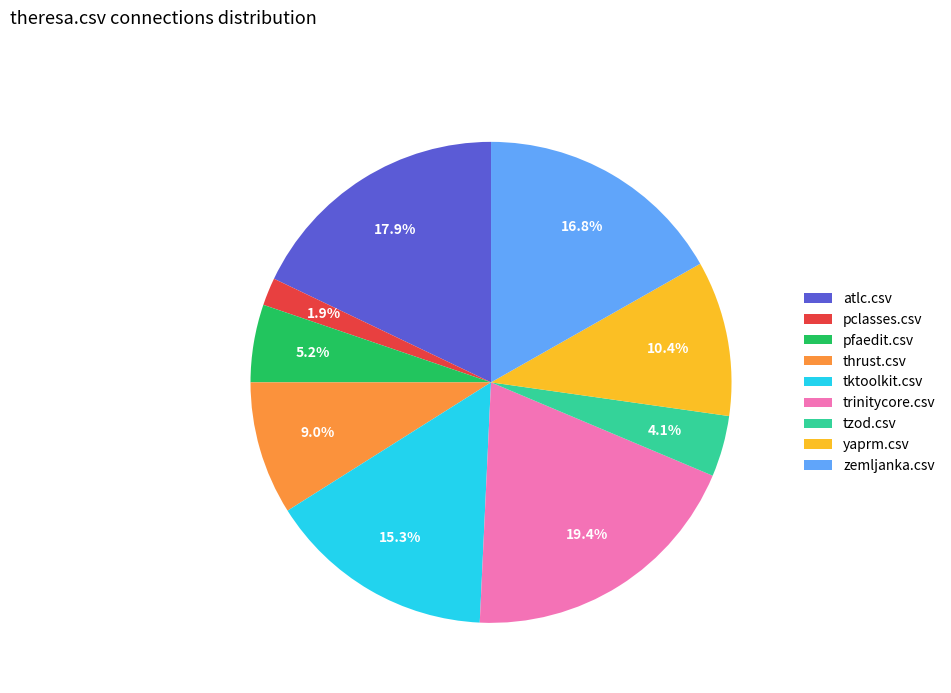

Does any single category account for the majority?

No